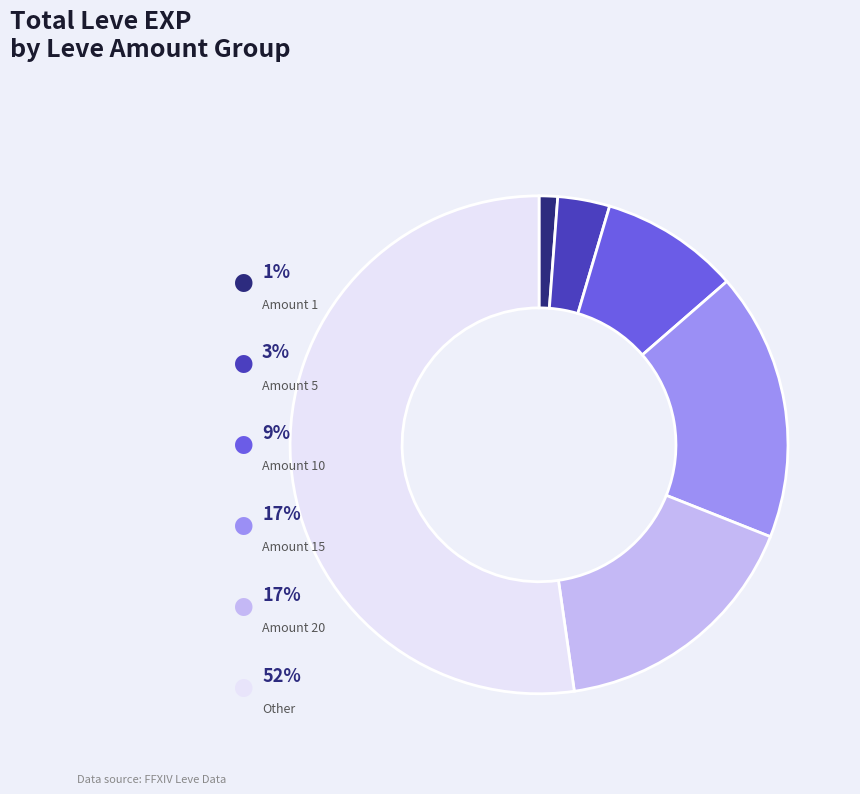

Does any single category account for the majority?

Yes